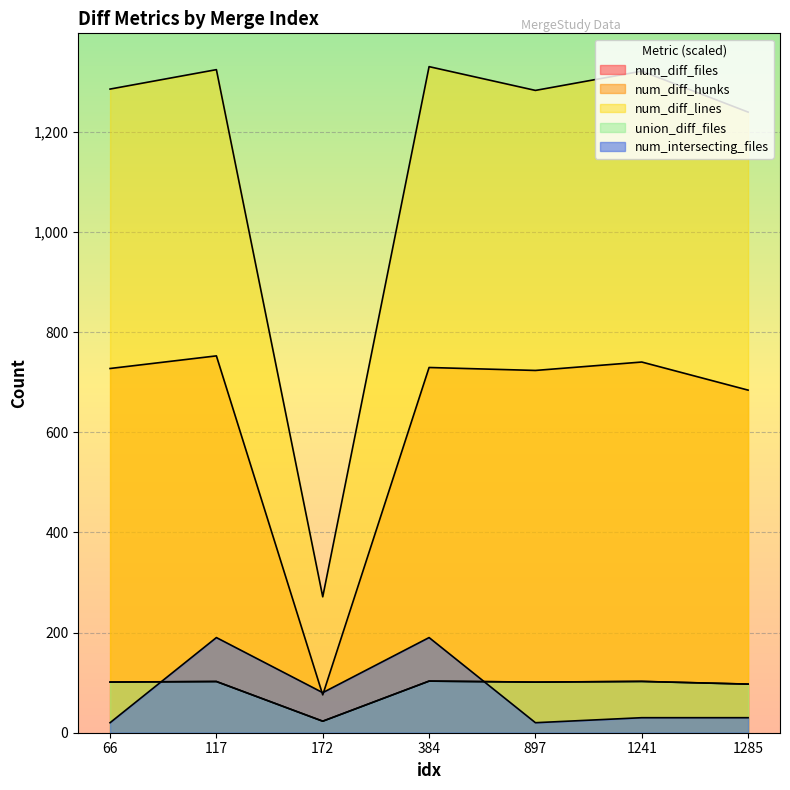

At which category does the chart reach its minimum across all series?

66